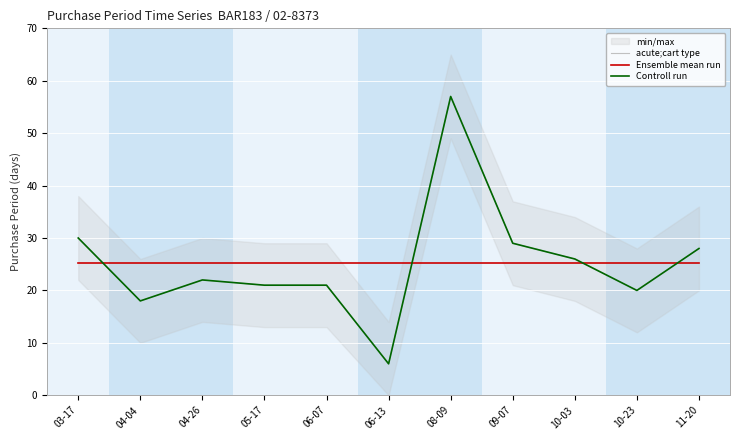

What position from the left is 11-20?

11